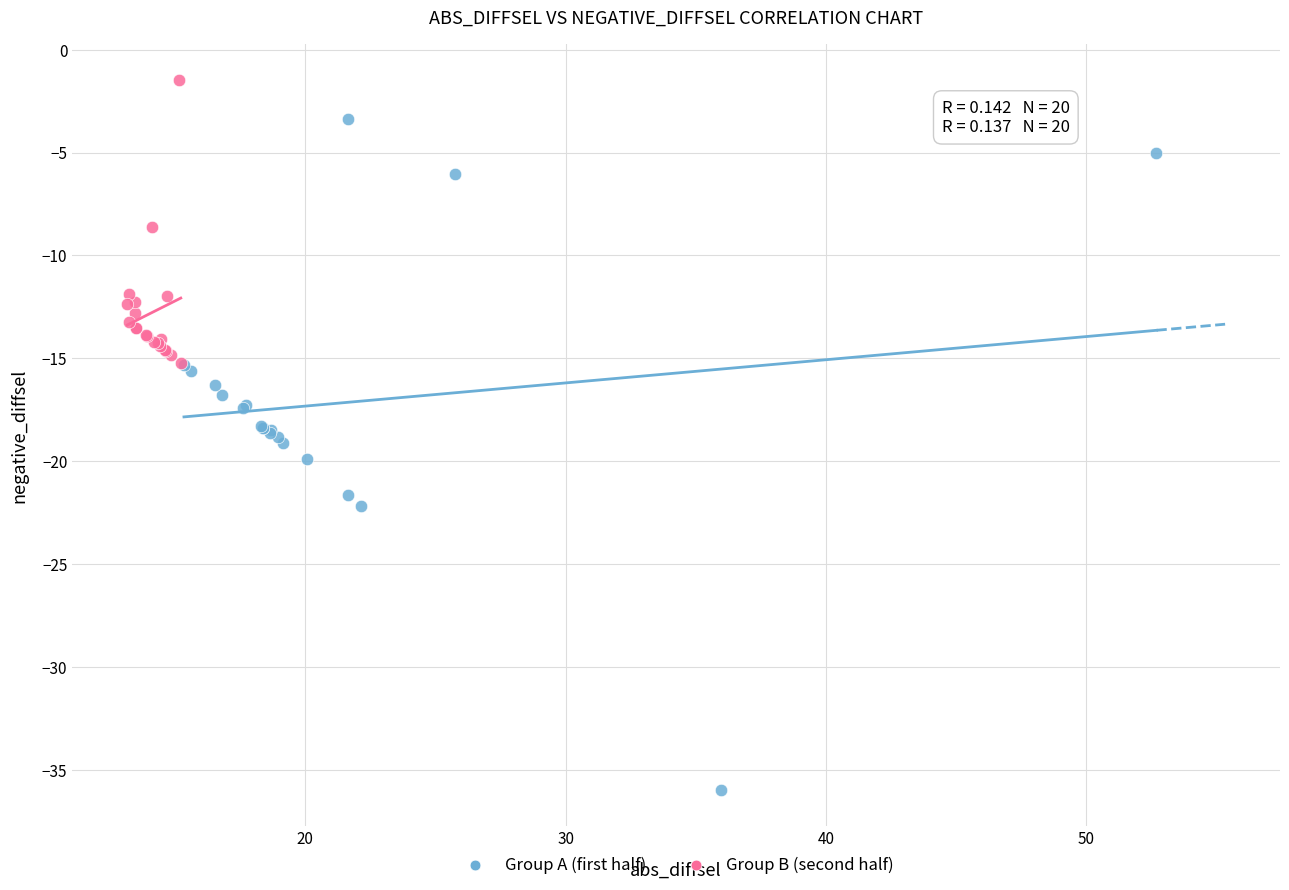

Which series has the largest Y range (max minus min)?

Group A (first half)